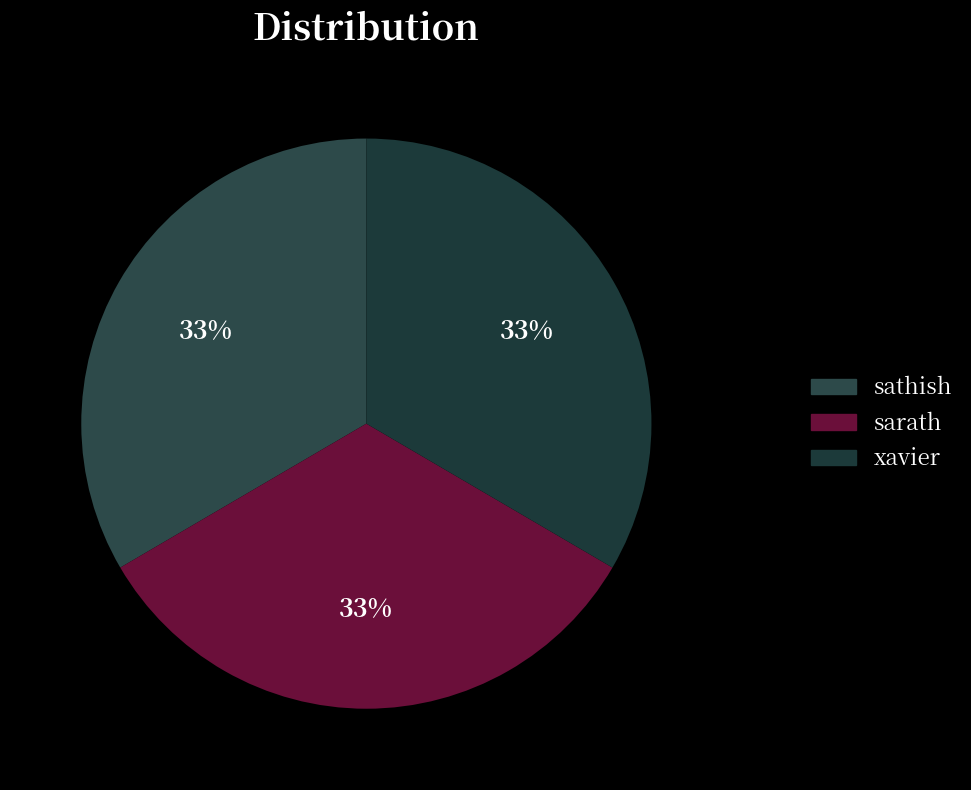

The sathish slice represents 33% of the pie. True or false?

True